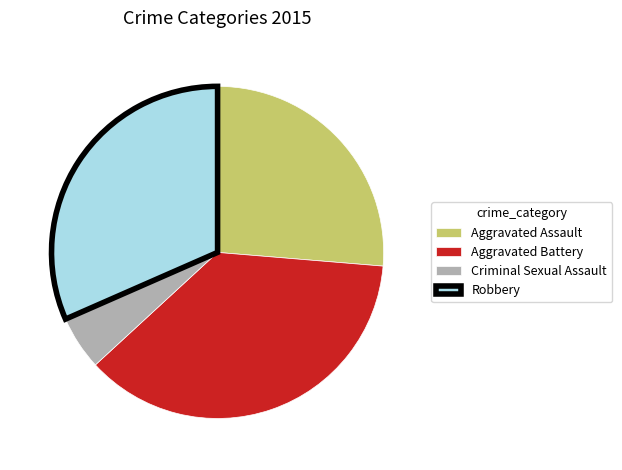

True or false: Aggravated Battery accounts for 46% of the total.

False